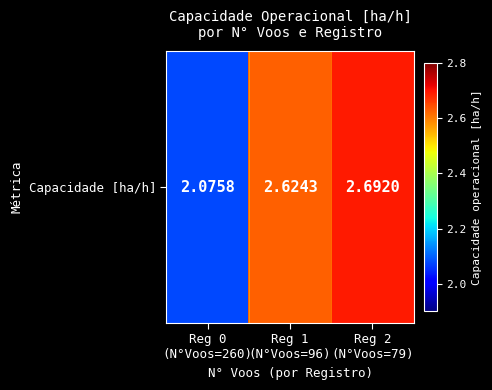

What is the greatest value displayed?

2.7